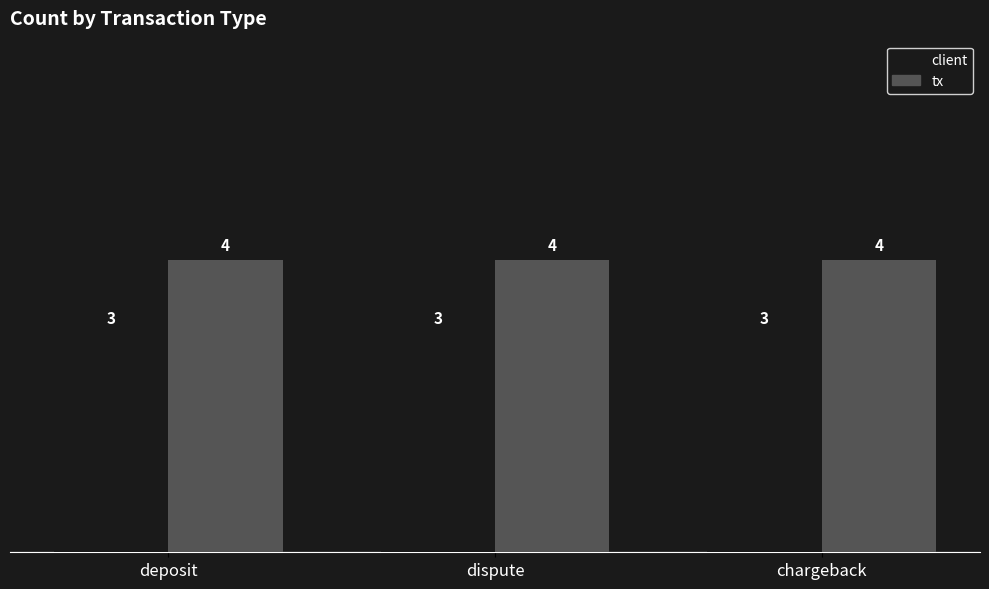

What is the minimum value shown in the chart?

3